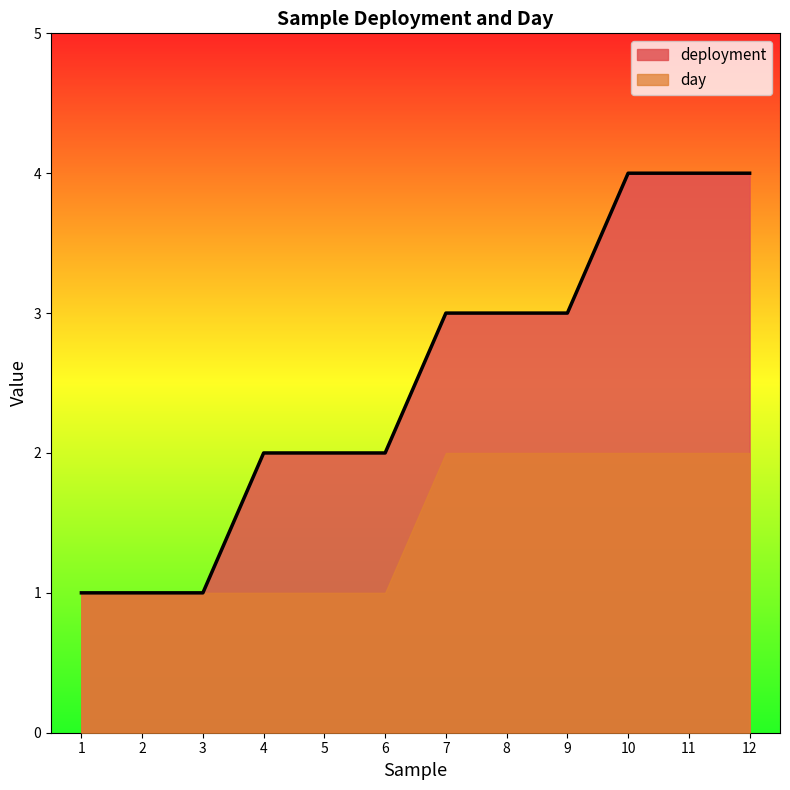

Where is deployment nearest to the value 2?

4